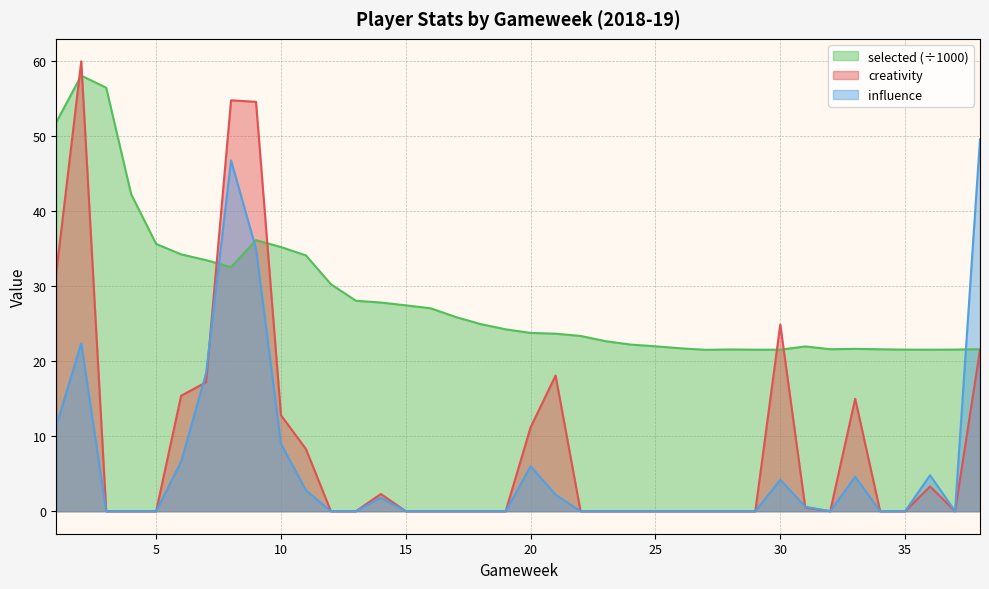

Between 27 and 8, which is larger?

8